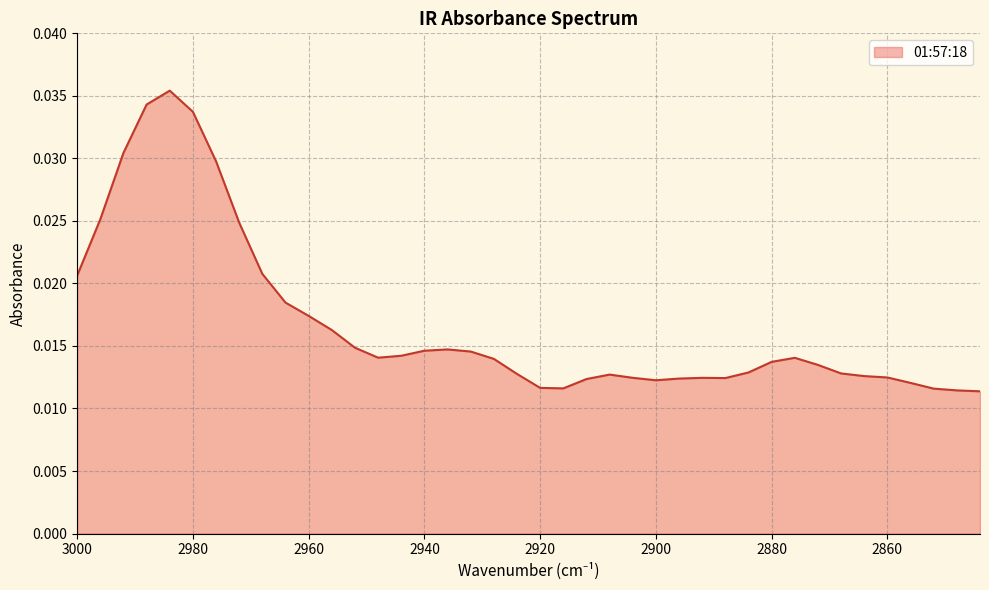

How many lines are shown in the chart?

1